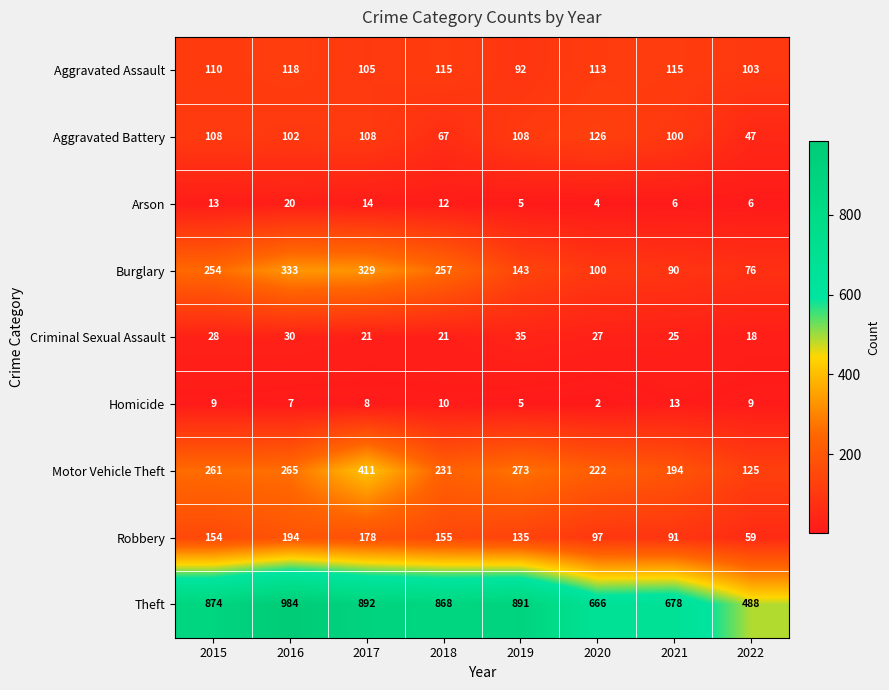

What is the average value of the Aggravated Assault series?

109